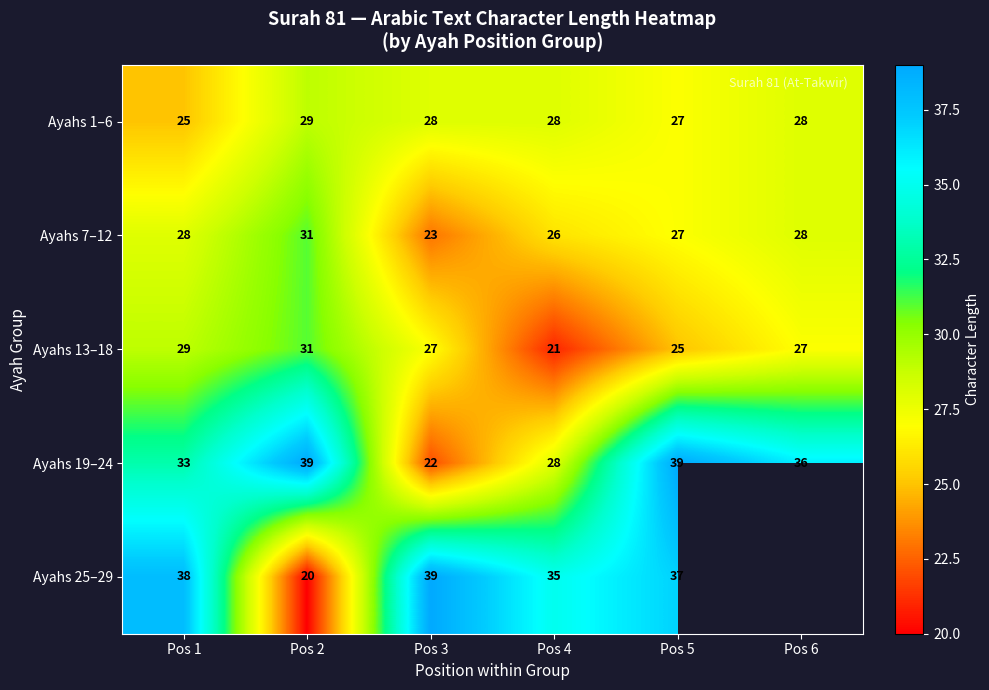

How many categories are shown in the chart?

6